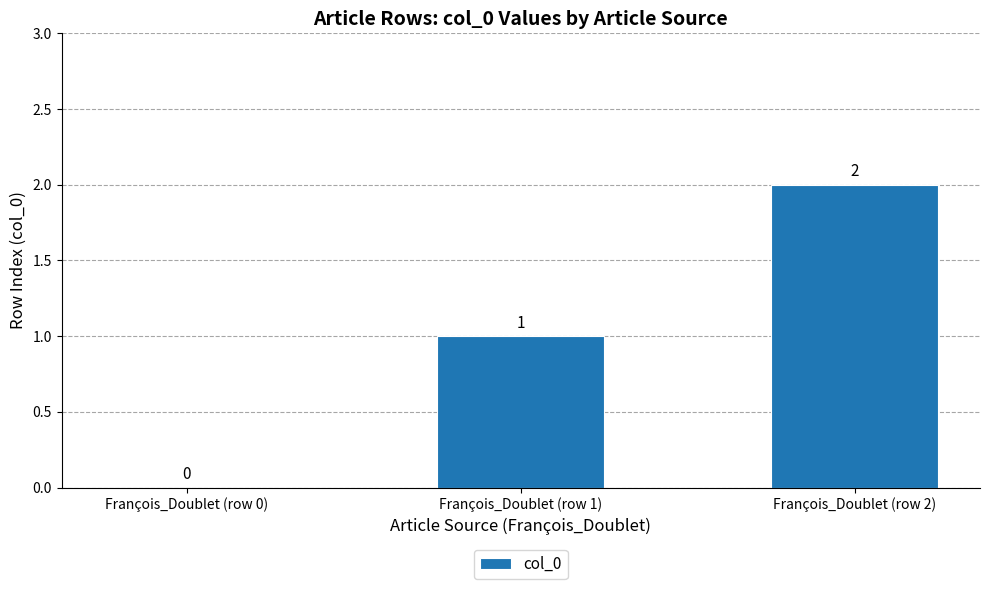

Which has a higher value, François_Doublet (row 1) or François_Doublet (row 2)?

François_Doublet (row 2)